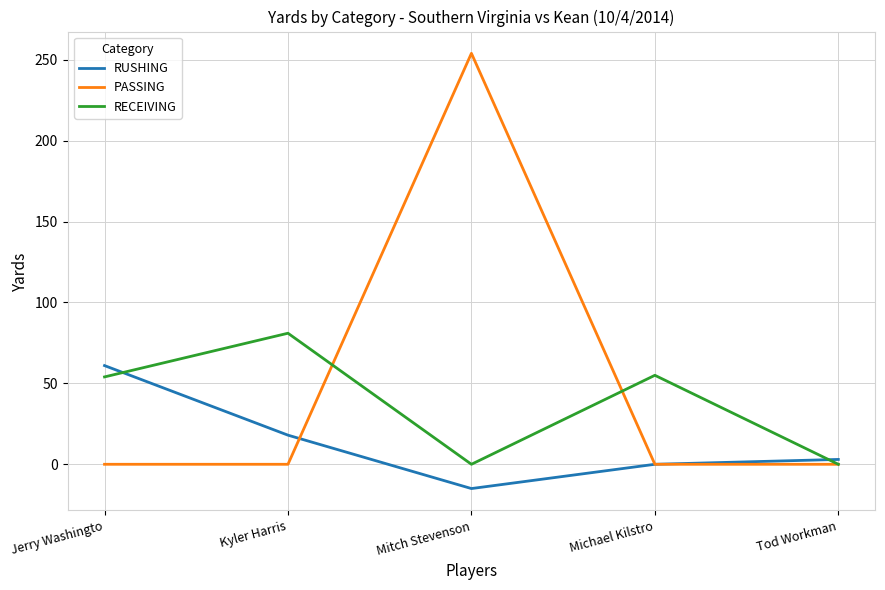

List the labels in order of RUSHING value, smallest first.

Mitch Stevenson, Michael Kilstro, Tod Workman, Kyler Harris, Jerry Washingto